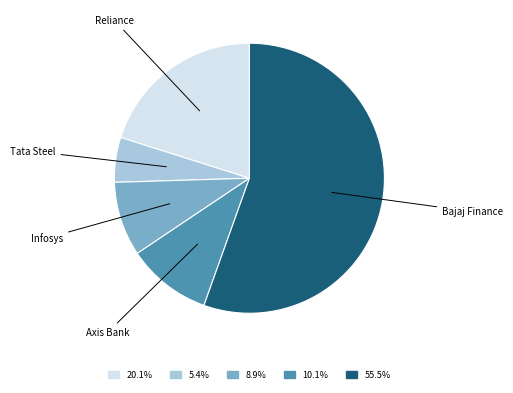

Do Tata Steel and Infosys together represent more than half of the pie?

No